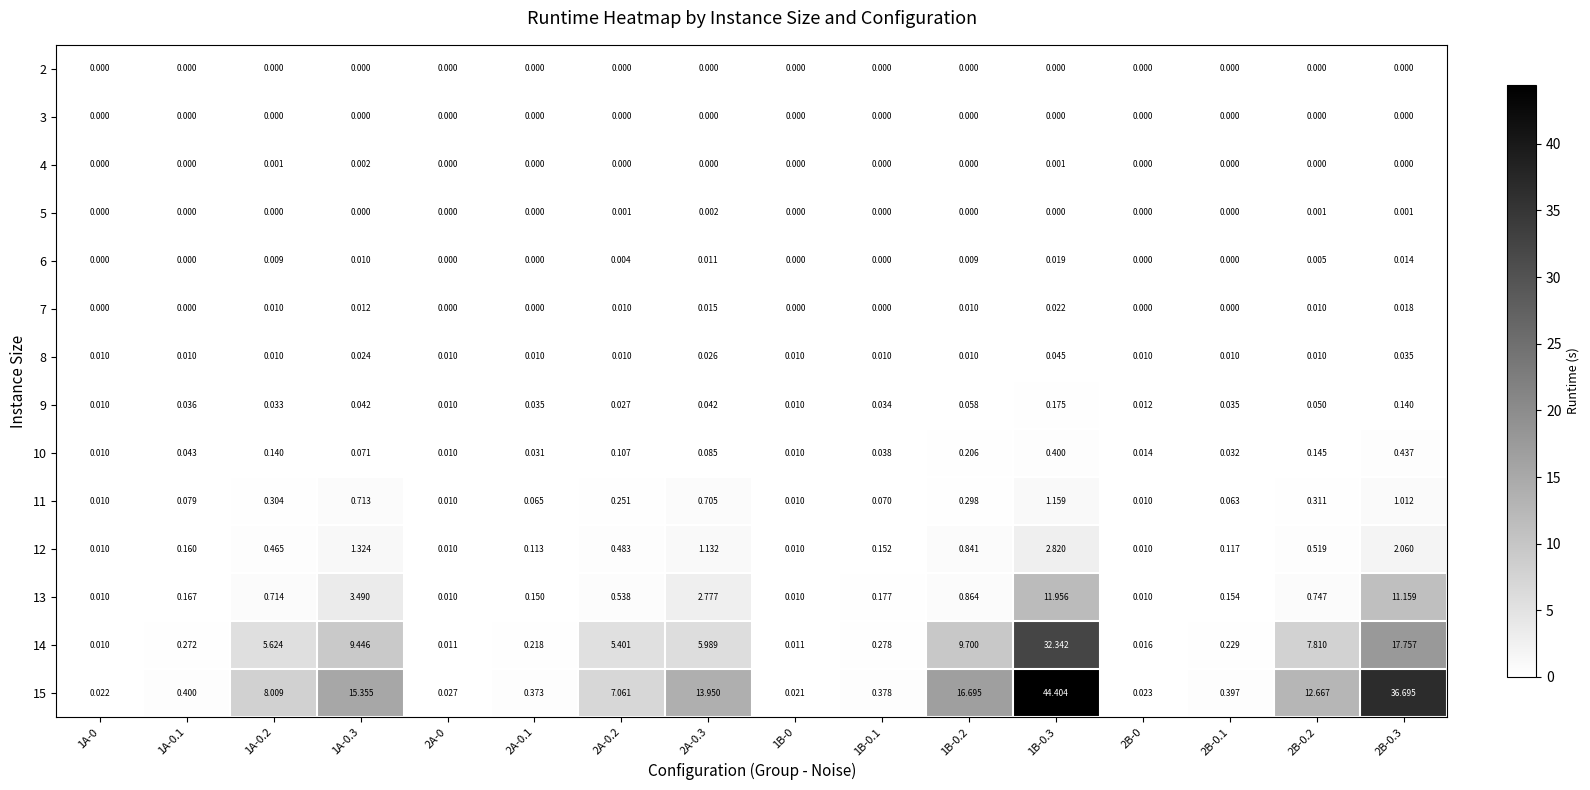

Is the value of 2 at 1B-0.2 greater than the value of 8 at 1B-0.3?

No